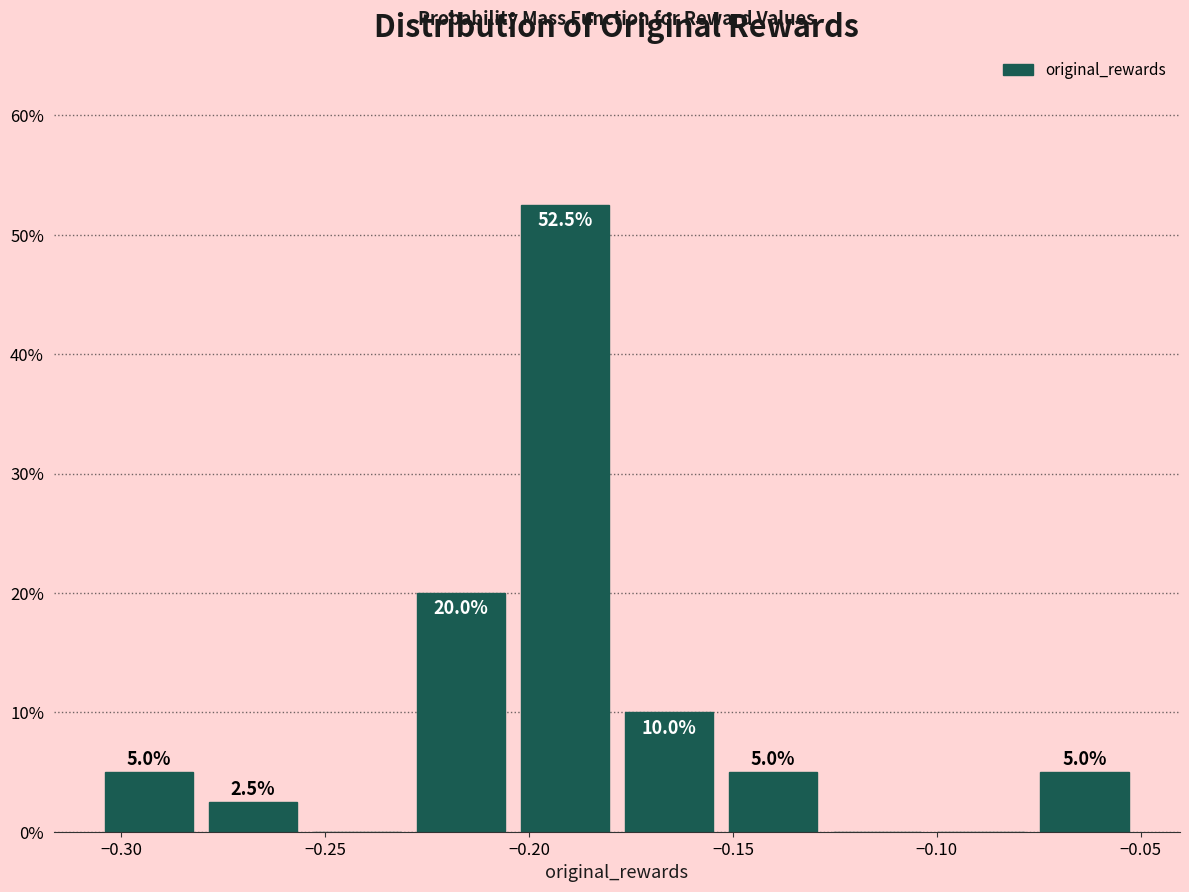

Over which range of the x-axis is the bar tallest?

-0.205 to -0.180